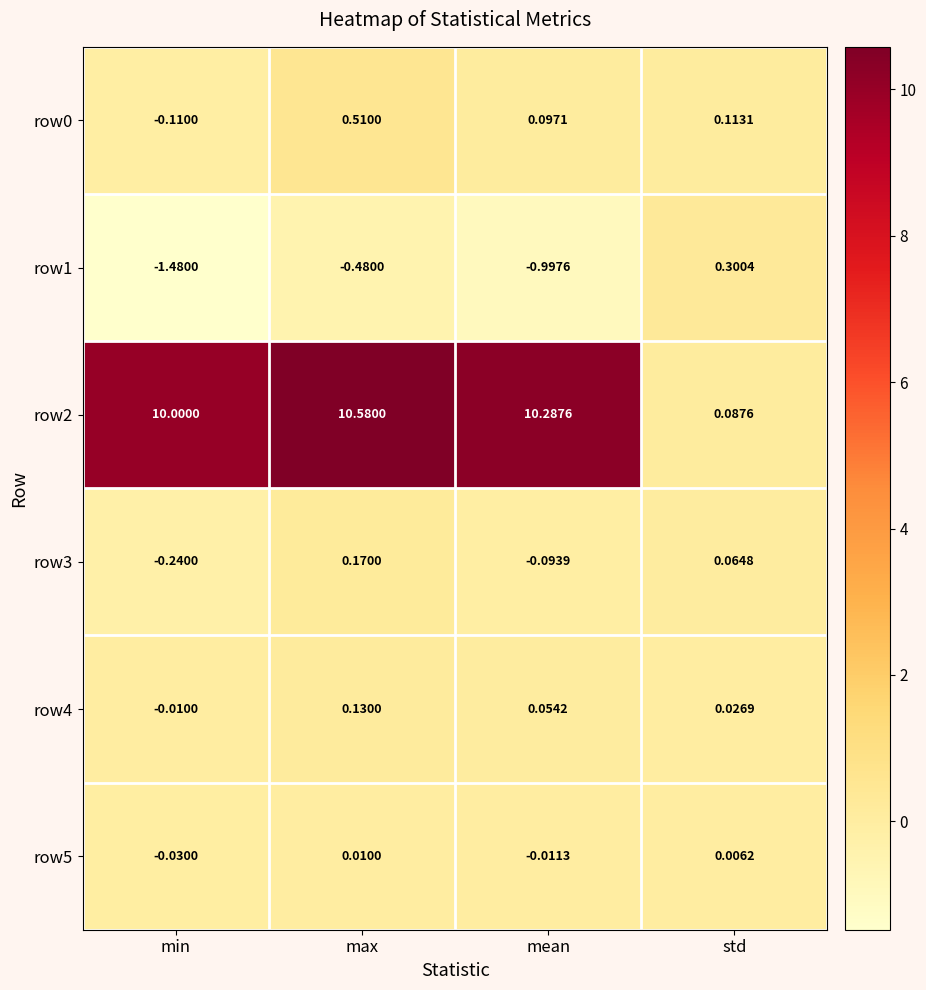

Is the value of row4 at max greater than the value of row2 at min?

No